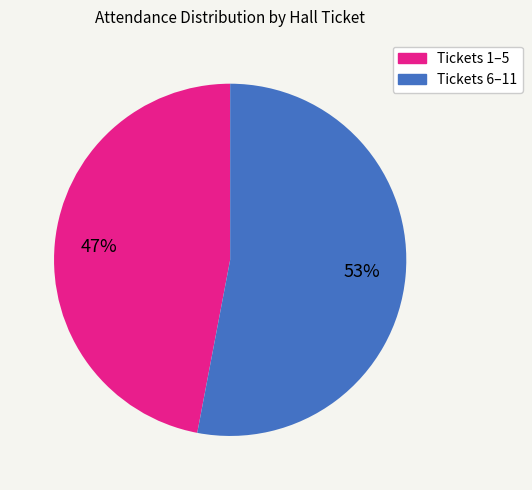

Is there a majority slice in this chart?

Yes